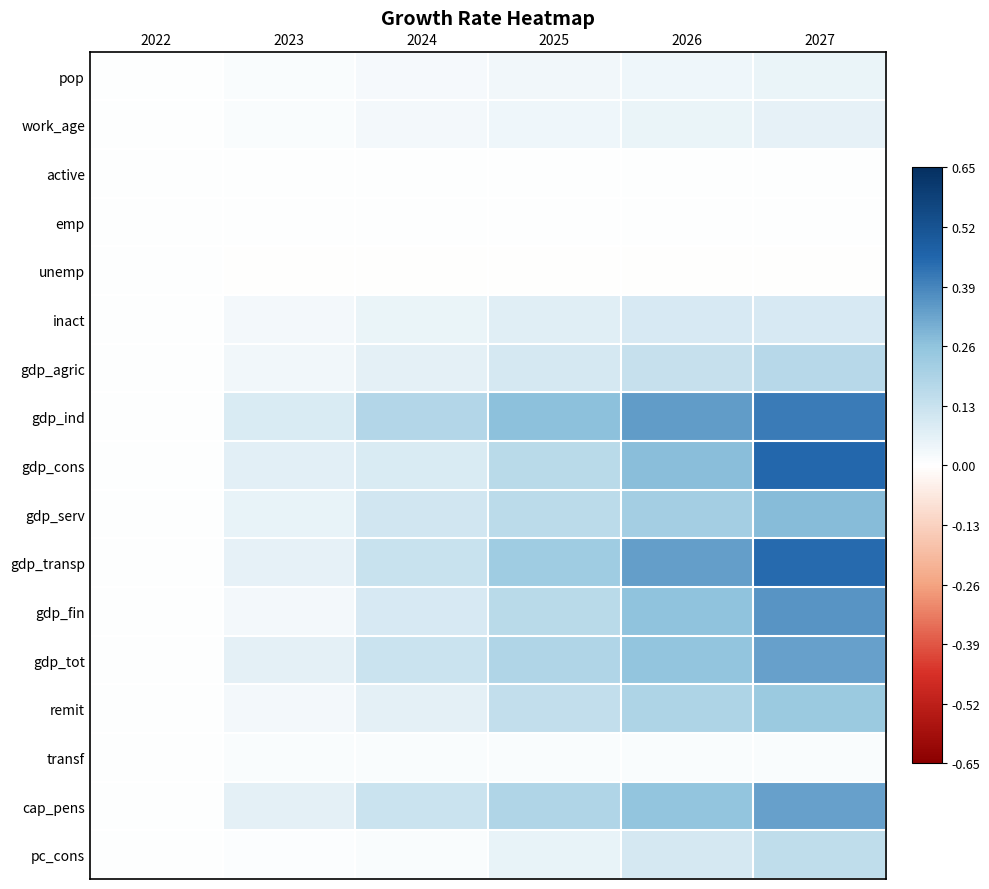

At how many categories does at least one series exceed 0?

5